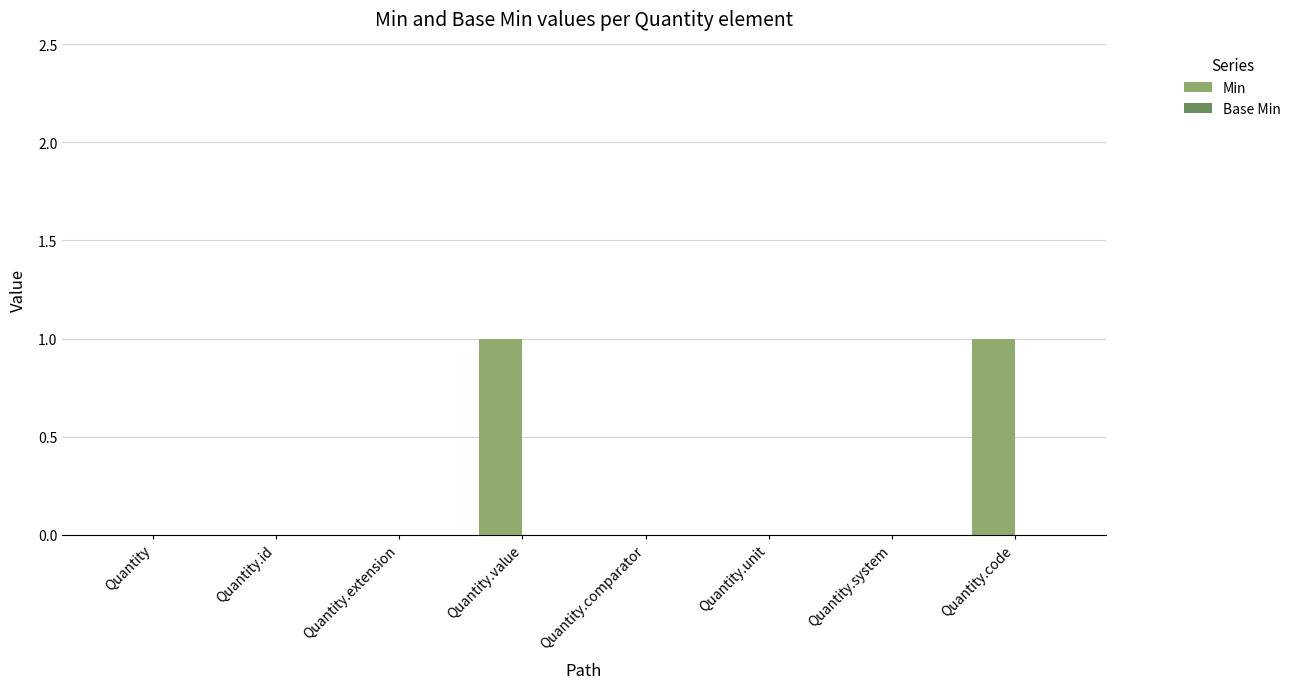

Are the bars horizontal?

No